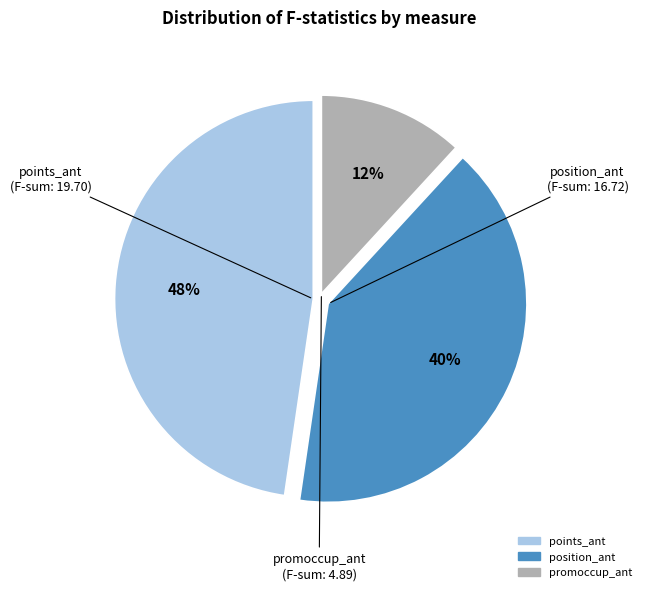

To the nearest percent, what is the difference between the largest and smallest slice percentages?

36%